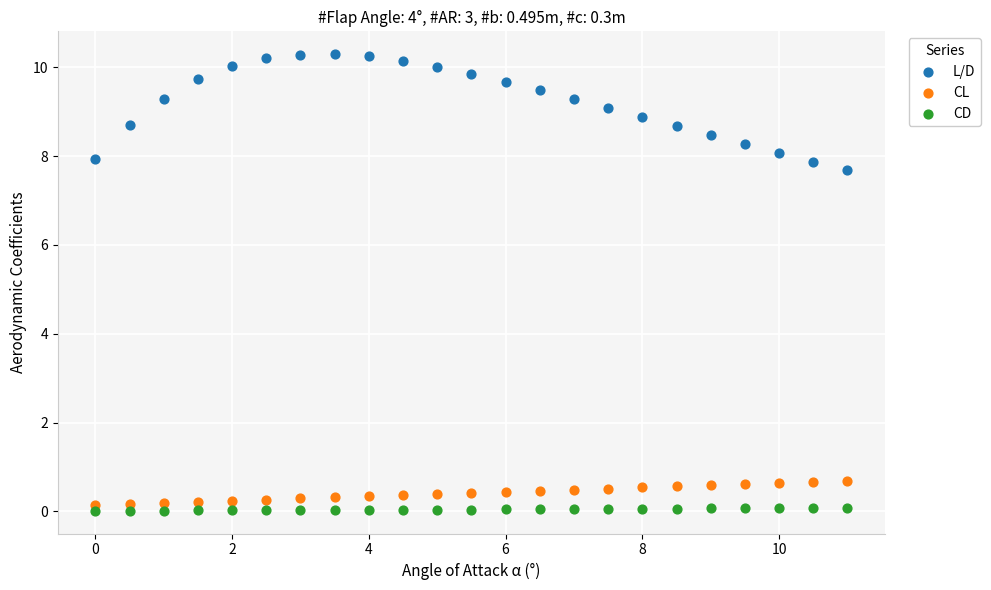

Which series reaches the maximum Y coordinate?

L/D